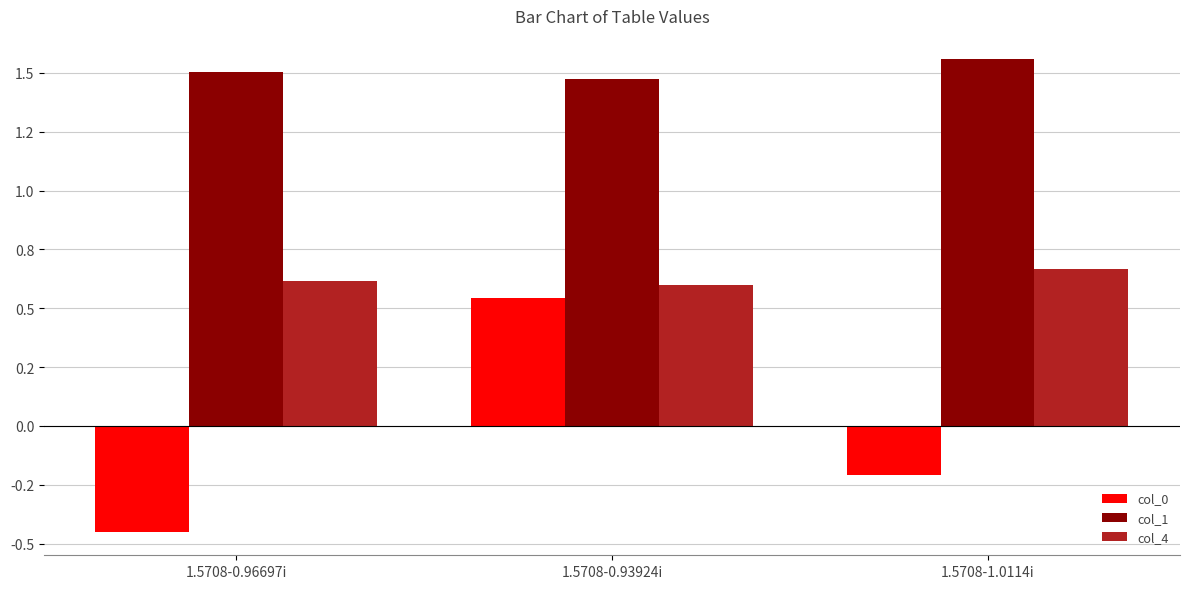

At which category does the chart reach its peak across all series?

1.5708-1.0114i